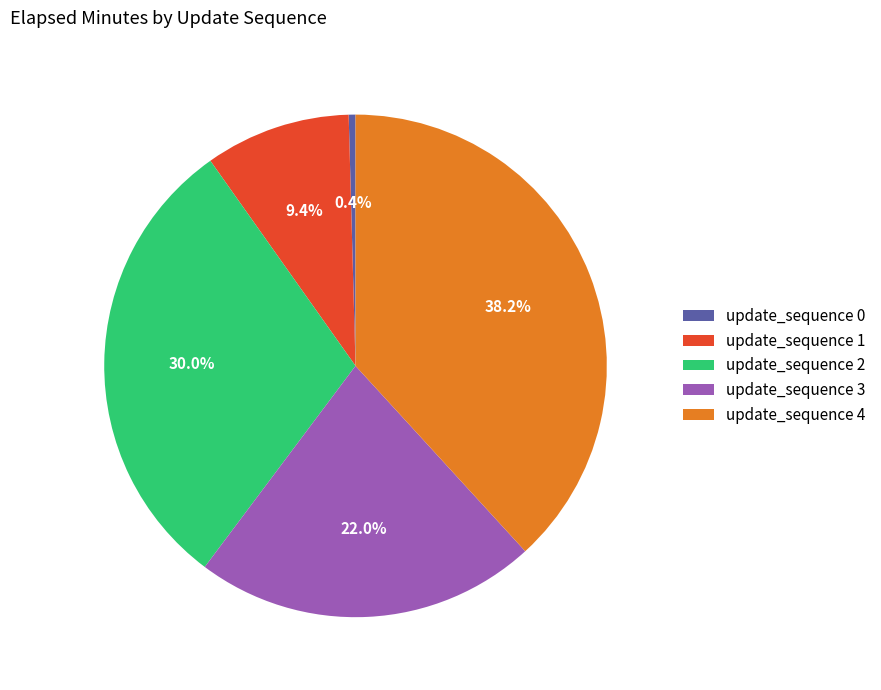

To the nearest percent, what is the average slice percentage?

20%